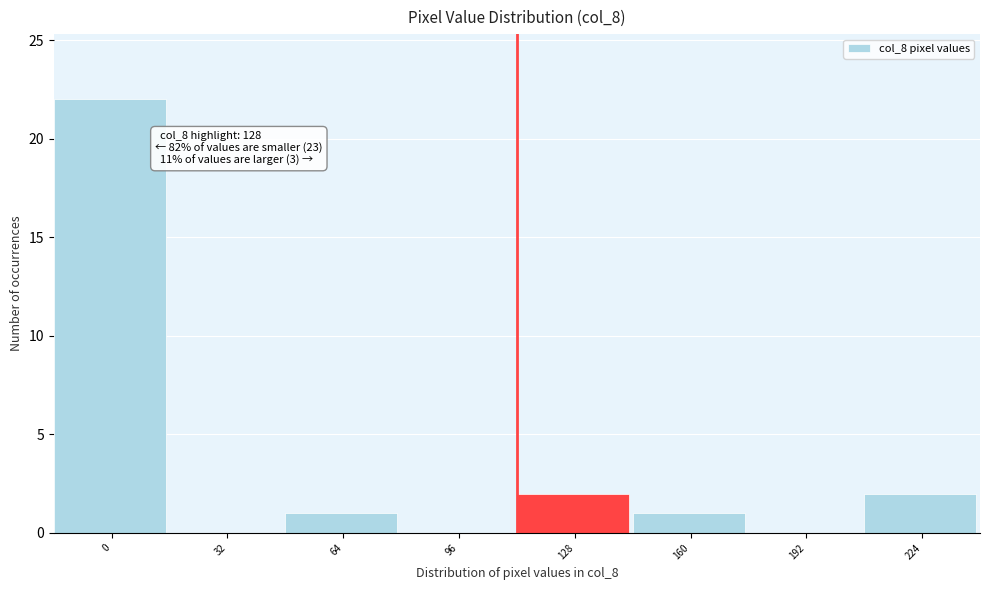

Reading left to right, list all the values displayed in this chart.

0=22	32=0	64=1	96=0	128=2	160=1	192=0	224=2